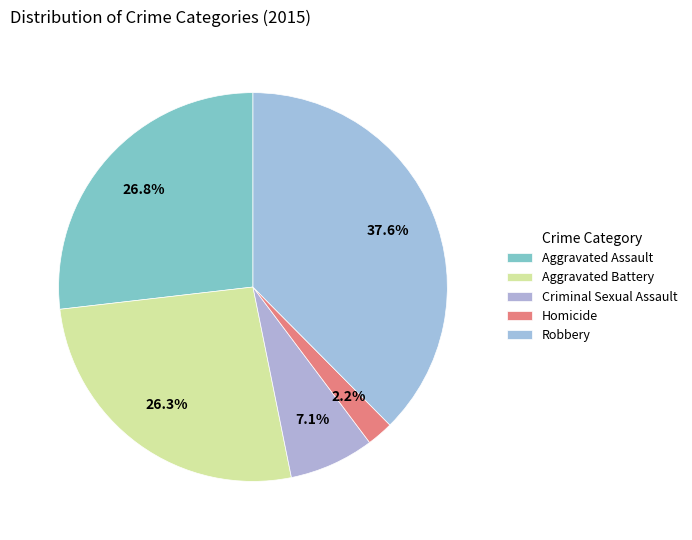

To the nearest percent, what is the average slice percentage?

20%